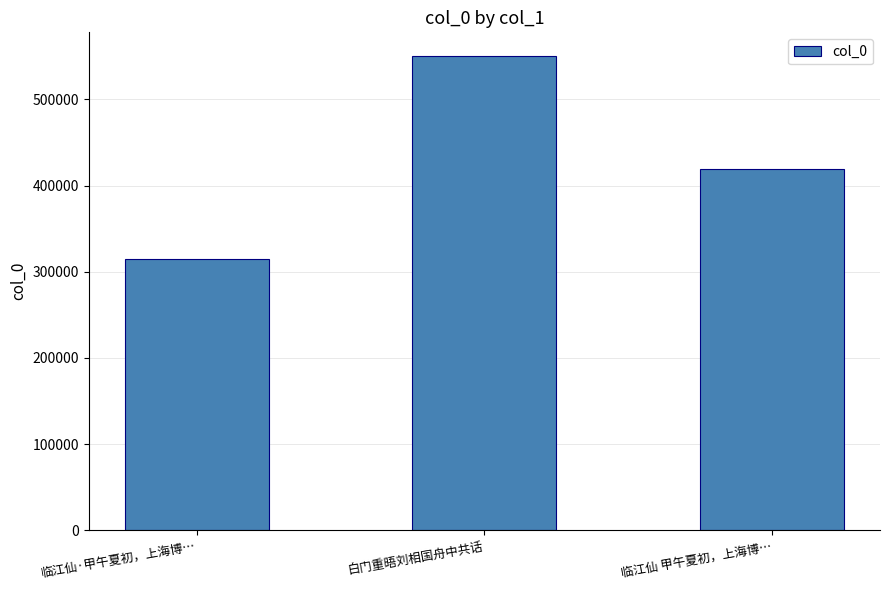

What is the label of the 2nd bar from the left?

白门重晤刘相国舟中共话